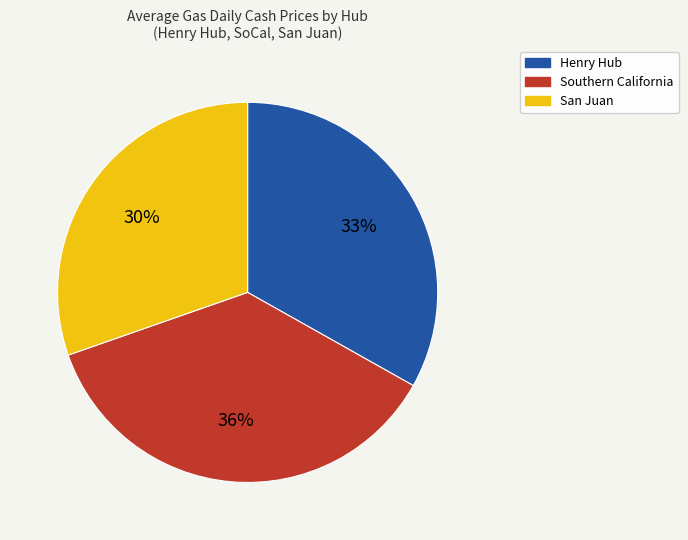

Count the number of slices in the pie.

3